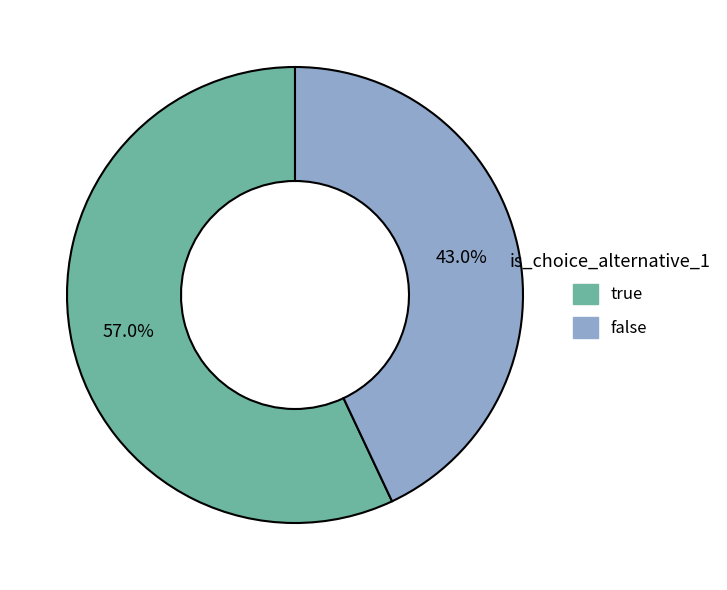

Rank the categories by value from highest to lowest.

true, false